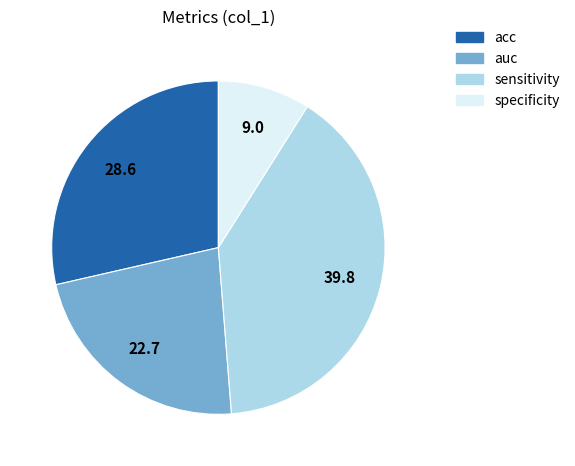

How many segments does this pie chart have?

4